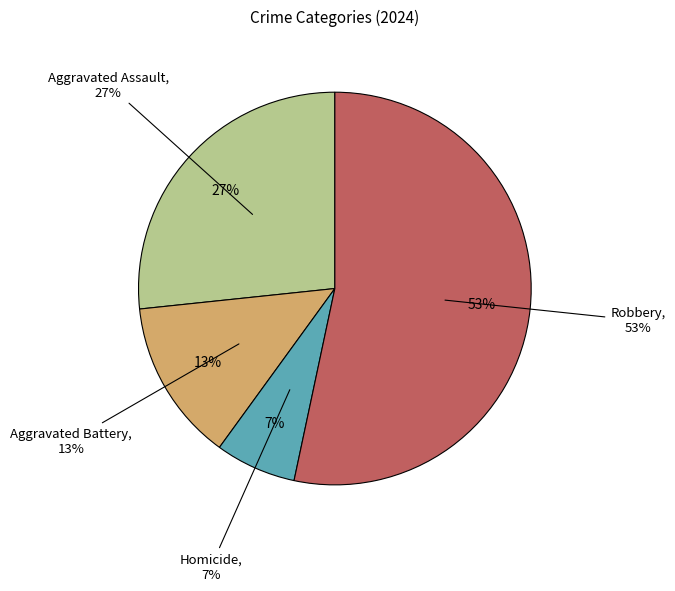

Count the number of slices in the pie.

4